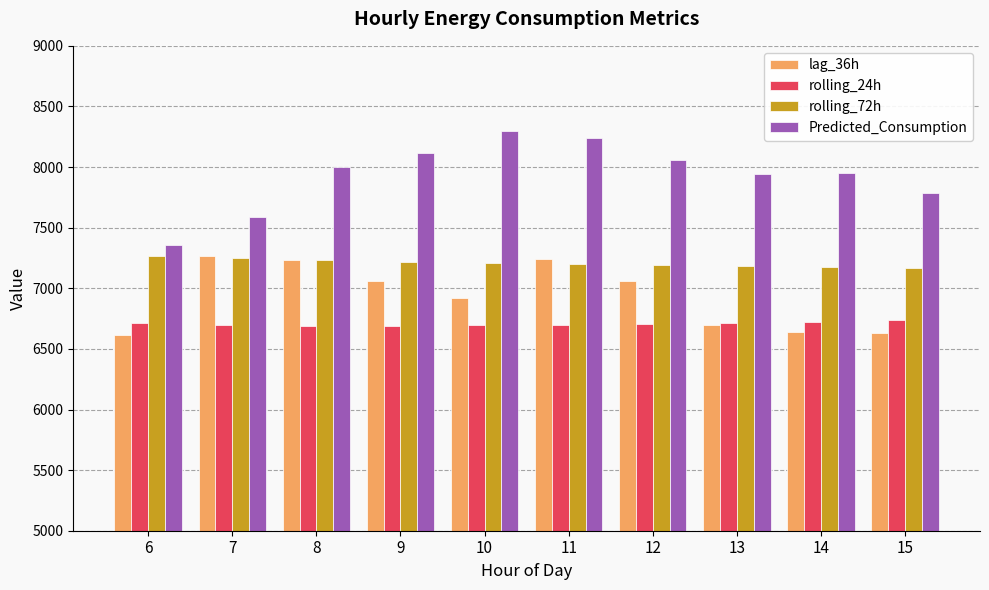

Which series has the largest total across all categories?

Predicted_Consumption